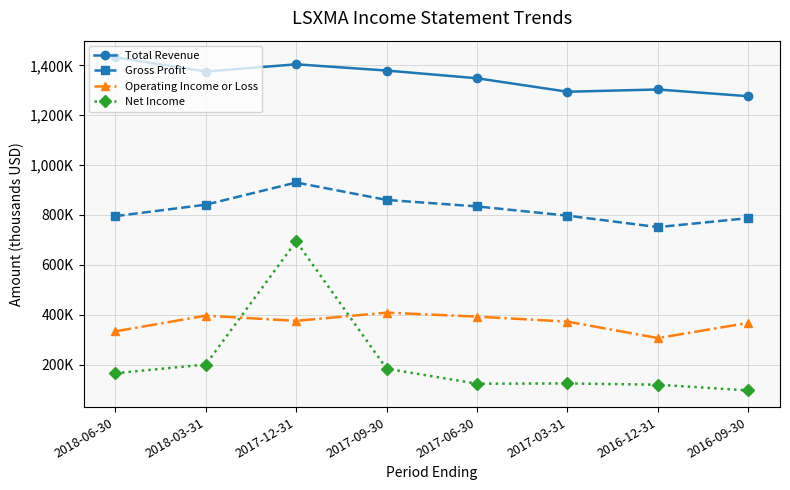

At which label does Operating Income or Loss reach its minimum?

2016-12-31